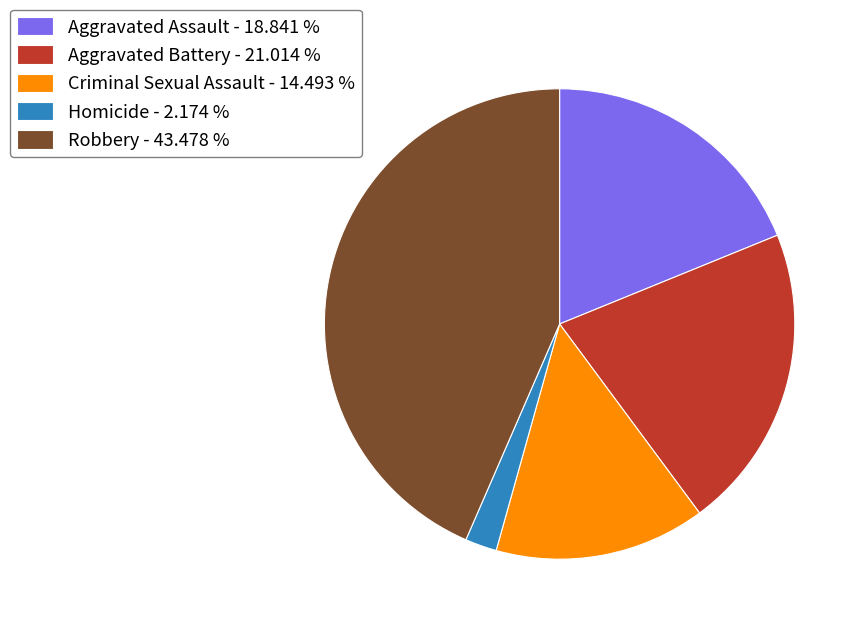

Is there any slice that represents more than half of the pie?

No